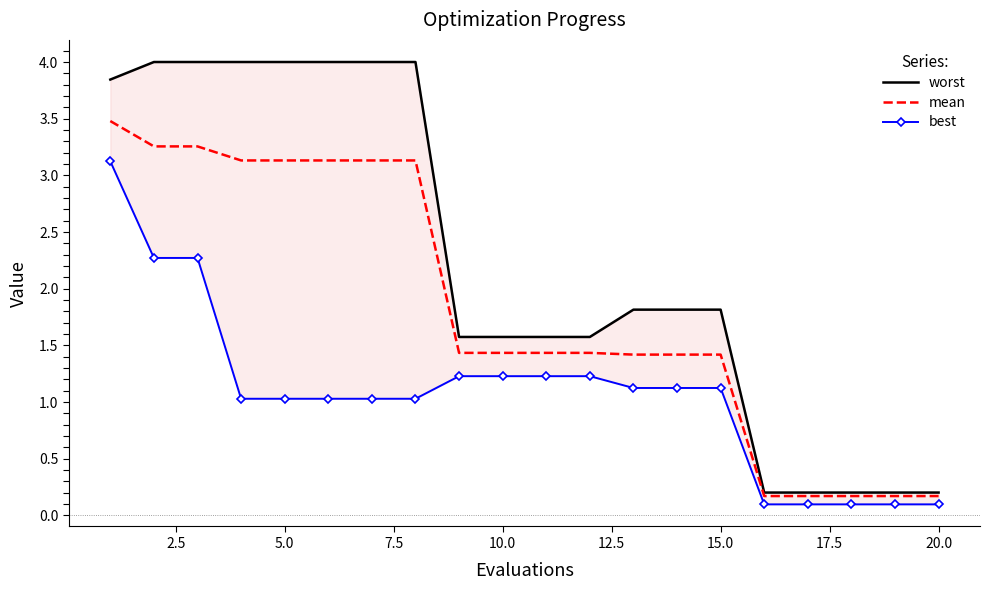

True or false: mean and best cross at least once.

False